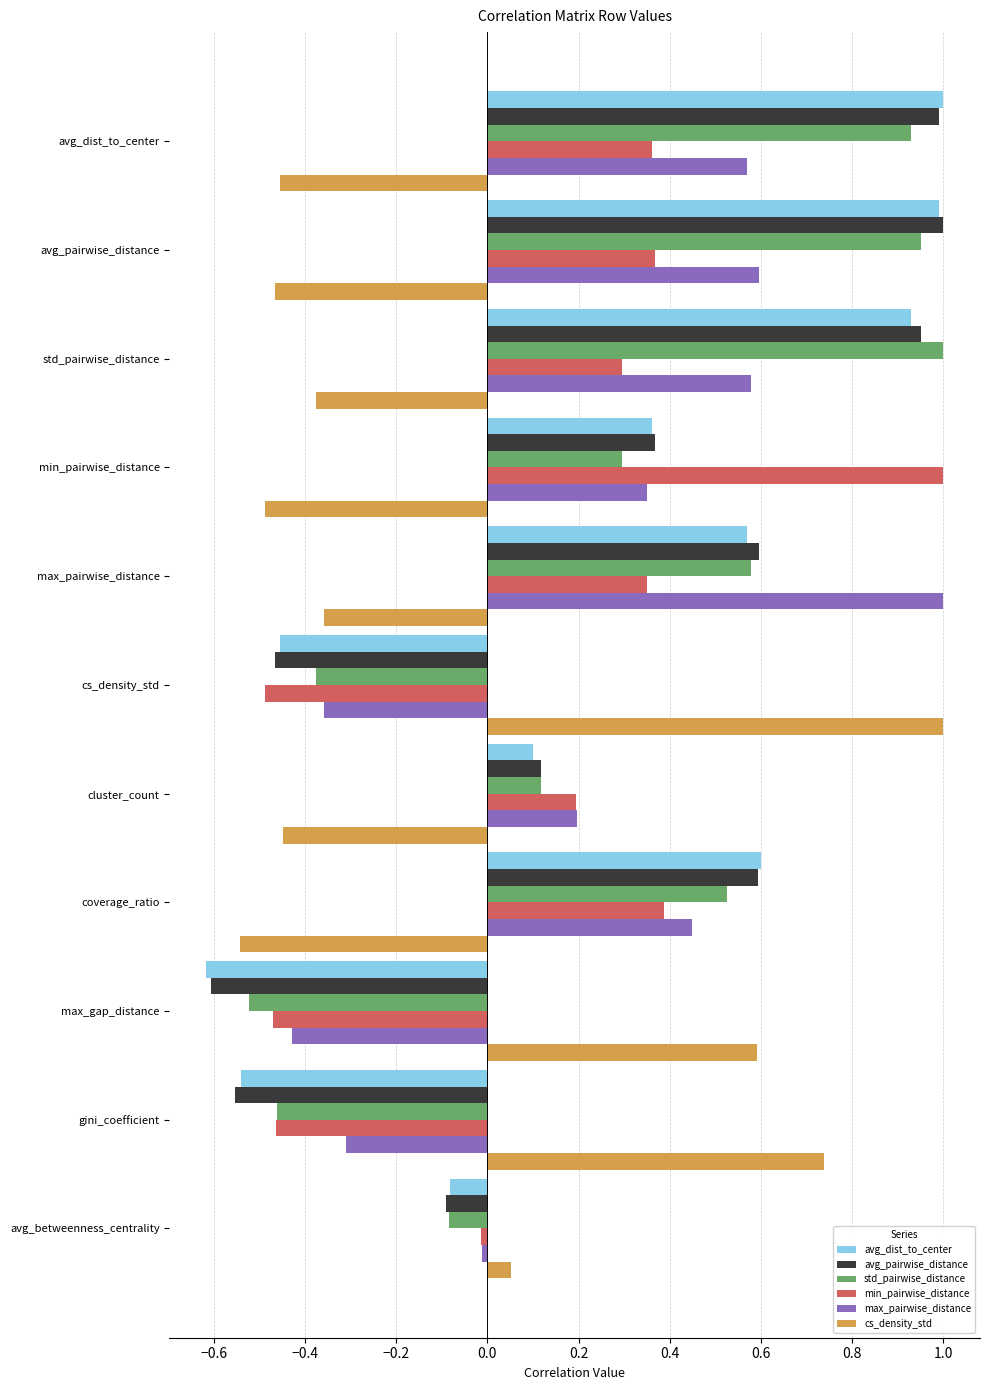

What is the spread (max minus min) of values at max_pairwise_distance?

1.4